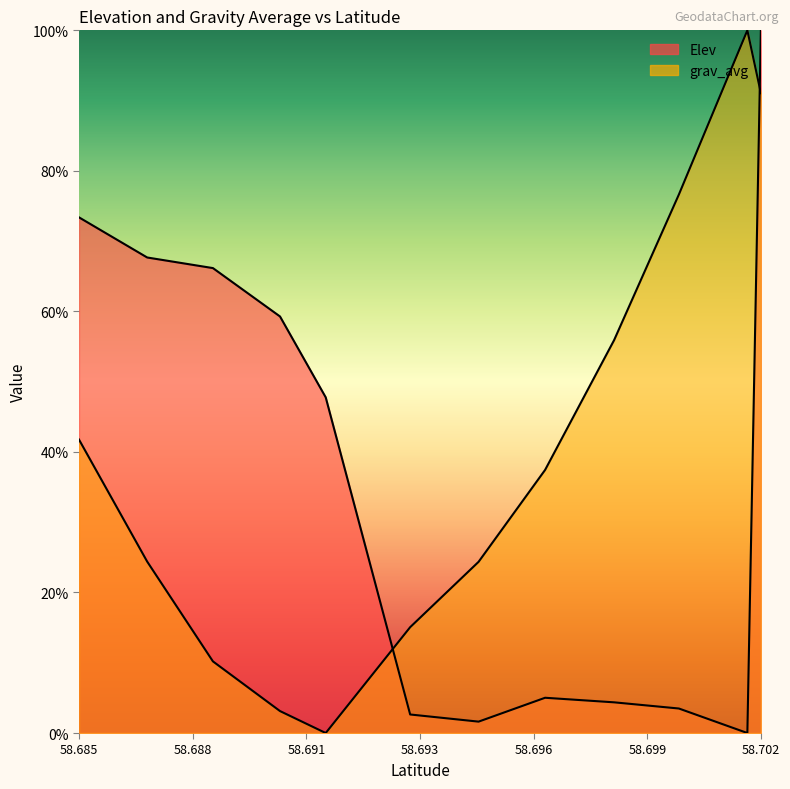

True or false: Elev has a value of 6.3 at 58.69805189132558.

False